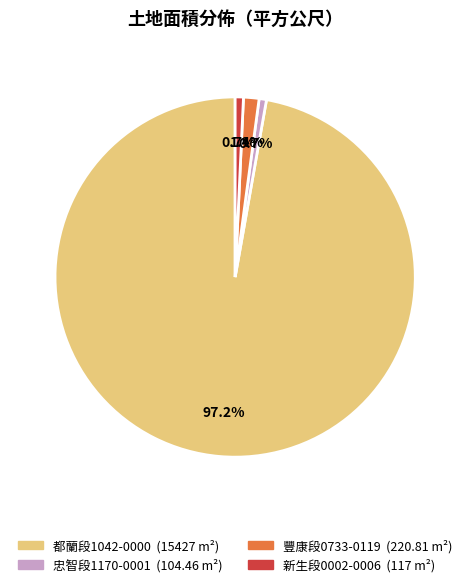

Is there any slice that represents more than half of the pie?

Yes